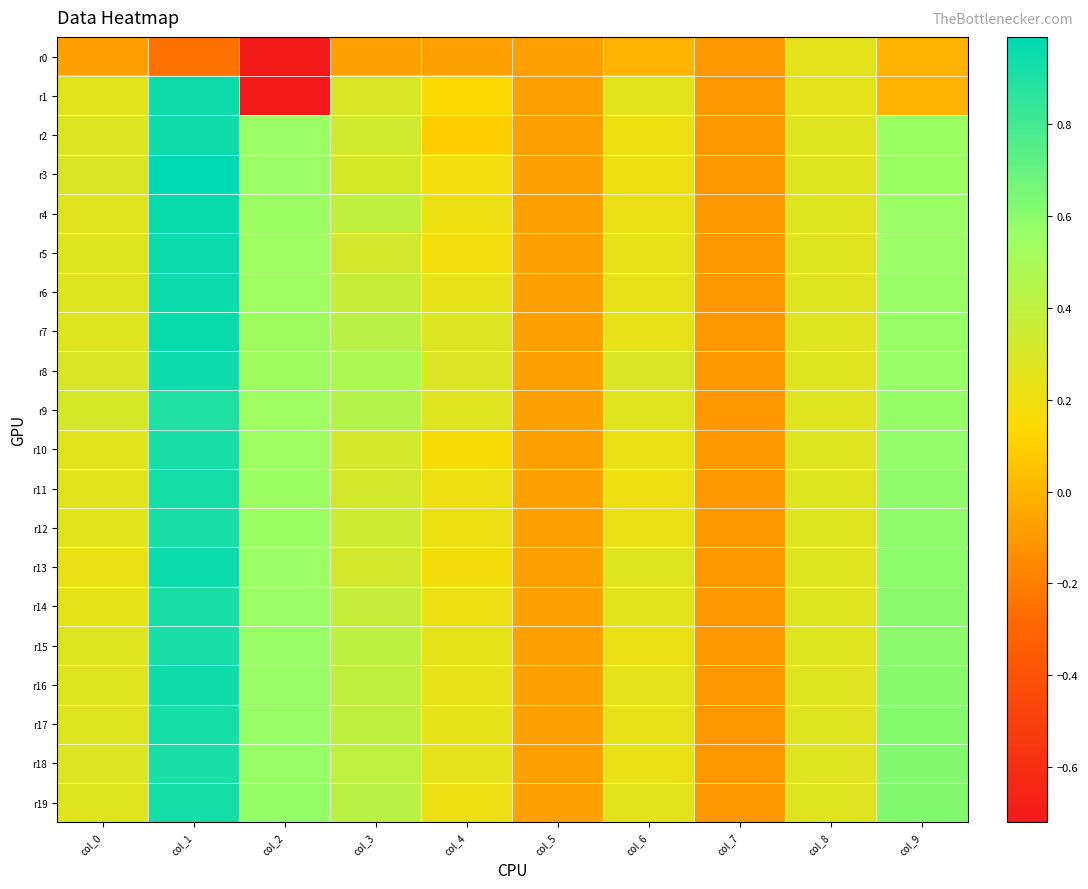

Reading left to right, extract all data points from this chart.

r0: col_0=-0.1	col_1=-0.2	col_2=-0.7	col_3=-0.1	col_4=-0.1	col_5=-0.1	col_6=-0.0	col_7=-0.1	col_8=0.2	col_9=0.0
r1: col_0=0.2	col_1=0.9	col_2=-0.7	col_3=0.3	col_4=0.1	col_5=-0.1	col_6=0.3	col_7=-0.1	col_8=0.2	col_9=0.0
r2: col_0=0.3	col_1=0.9	col_2=0.6	col_3=0.3	col_4=0.1	col_5=-0.1	col_6=0.2	col_7=-0.1	col_8=0.3	col_9=0.5
r3: col_0=0.3	col_1=1.0	col_2=0.6	col_3=0.3	col_4=0.2	col_5=-0.1	col_6=0.2	col_7=-0.1	col_8=0.3	col_9=0.5
r4: col_0=0.3	col_1=1.0	col_2=0.5	col_3=0.4	col_4=0.2	col_5=-0.1	col_6=0.2	col_7=-0.1	col_8=0.3	col_9=0.6
r5: col_0=0.3	col_1=1.0	col_2=0.5	col_3=0.3	col_4=0.2	col_5=-0.1	col_6=0.2	col_7=-0.1	col_8=0.3	col_9=0.6
r6: col_0=0.3	col_1=1.0	col_2=0.5	col_3=0.4	col_4=0.2	col_5=-0.1	col_6=0.2	col_7=-0.1	col_8=0.3	col_9=0.6
r7: col_0=0.3	col_1=1.0	col_2=0.5	col_3=0.4	col_4=0.3	col_5=-0.1	col_6=0.2	col_7=-0.1	col_8=0.3	col_9=0.6
r8: col_0=0.3	col_1=0.9	col_2=0.5	col_3=0.5	col_4=0.3	col_5=-0.1	col_6=0.3	col_7=-0.1	col_8=0.3	col_9=0.6
r9: col_0=0.3	col_1=0.9	col_2=0.5	col_3=0.4	col_4=0.3	col_5=-0.1	col_6=0.3	col_7=-0.1	col_8=0.3	col_9=0.6
r10: col_0=0.3	col_1=0.9	col_2=0.5	col_3=0.3	col_4=0.2	col_5=-0.1	col_6=0.2	col_7=-0.1	col_8=0.3	col_9=0.6
r11: col_0=0.3	col_1=0.9	col_2=0.5	col_3=0.3	col_4=0.2	col_5=-0.1	col_6=0.2	col_7=-0.1	col_8=0.3	col_9=0.6
r12: col_0=0.3	col_1=0.9	col_2=0.5	col_3=0.3	col_4=0.2	col_5=-0.1	col_6=0.2	col_7=-0.1	col_8=0.3	col_9=0.6
r13: col_0=0.2	col_1=1.0	col_2=0.6	col_3=0.3	col_4=0.2	col_5=-0.1	col_6=0.3	col_7=-0.1	col_8=0.3	col_9=0.6
r14: col_0=0.2	col_1=0.9	col_2=0.6	col_3=0.4	col_4=0.2	col_5=-0.1	col_6=0.3	col_7=-0.1	col_8=0.3	col_9=0.6
r15: col_0=0.3	col_1=0.9	col_2=0.6	col_3=0.4	col_4=0.2	col_5=-0.1	col_6=0.2	col_7=-0.1	col_8=0.3	col_9=0.6
r16: col_0=0.3	col_1=0.9	col_2=0.6	col_3=0.4	col_4=0.2	col_5=-0.1	col_6=0.2	col_7=-0.1	col_8=0.3	col_9=0.6
r17: col_0=0.3	col_1=0.9	col_2=0.6	col_3=0.4	col_4=0.2	col_5=-0.1	col_6=0.2	col_7=-0.1	col_8=0.3	col_9=0.6
r18: col_0=0.3	col_1=0.9	col_2=0.6	col_3=0.4	col_4=0.2	col_5=-0.1	col_6=0.2	col_7=-0.1	col_8=0.3	col_9=0.6
r19: col_0=0.3	col_1=0.9	col_2=0.6	col_3=0.4	col_4=0.2	col_5=-0.1	col_6=0.3	col_7=-0.1	col_8=0.3	col_9=0.6